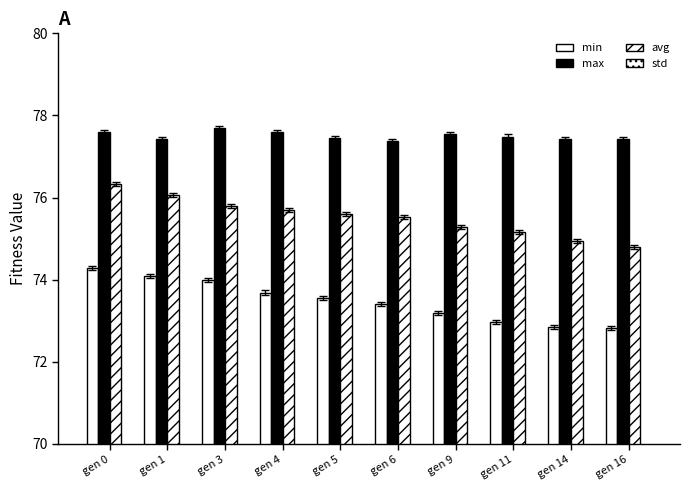

The value of min at gen 3 is 117.0. True or false?

False